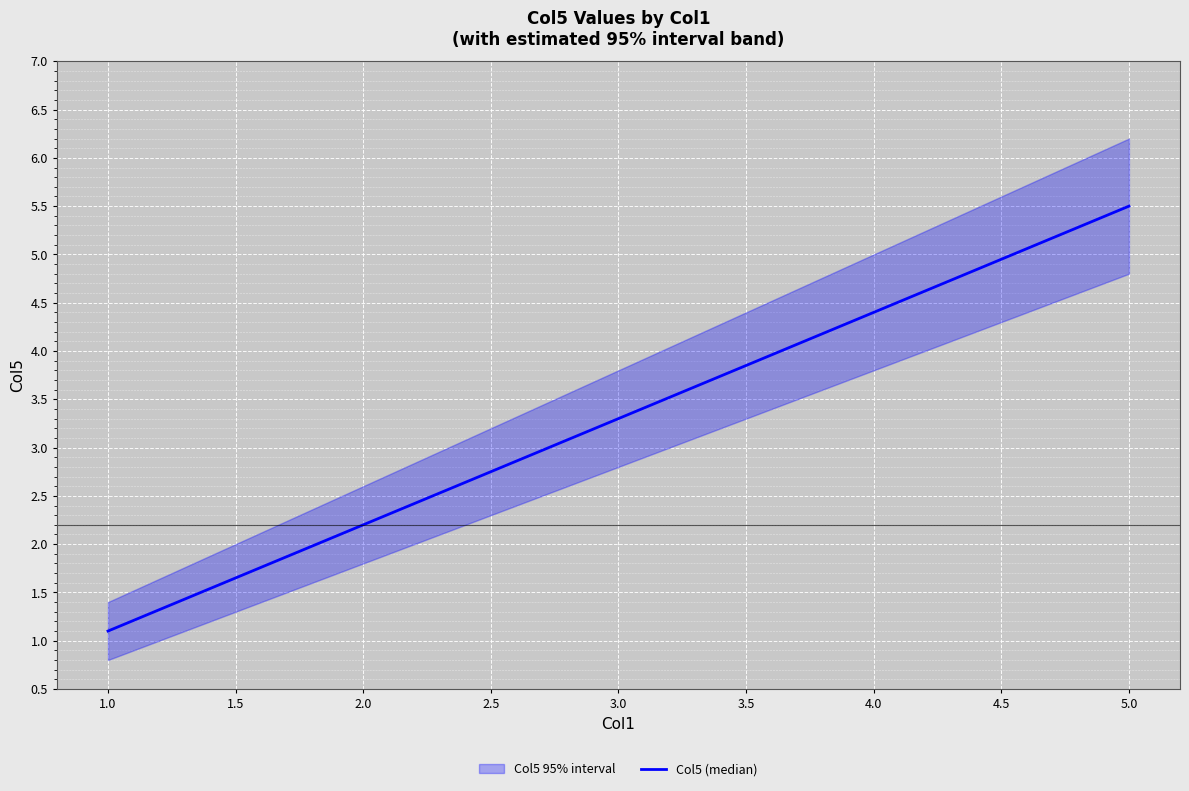

How many data points are less than 3?

2